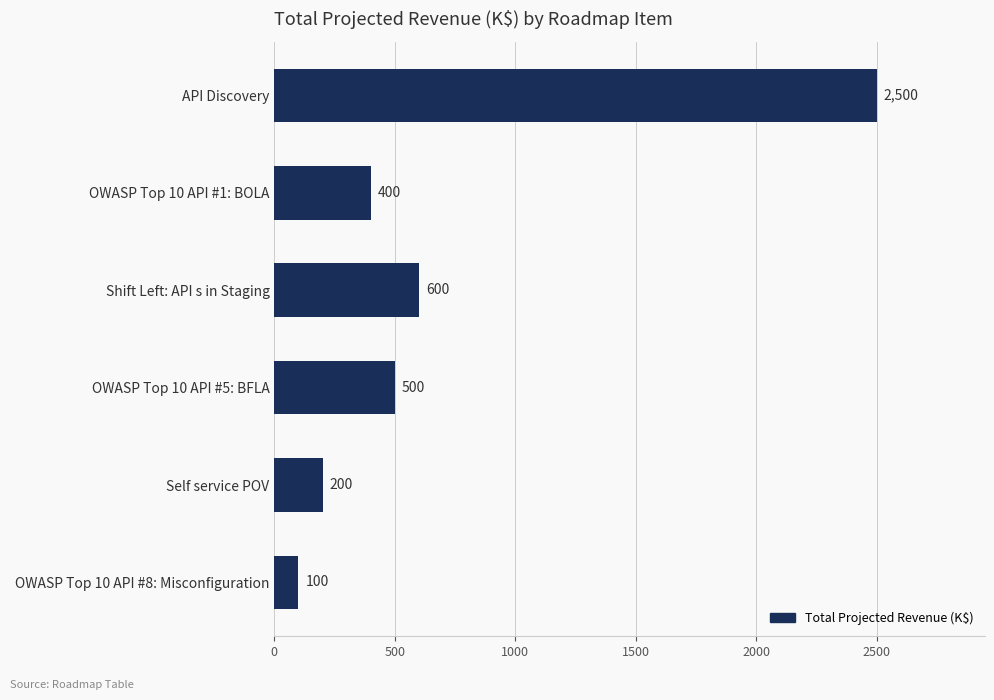

Is it true that the value at Shift Left: API s in Staging is 600?

True